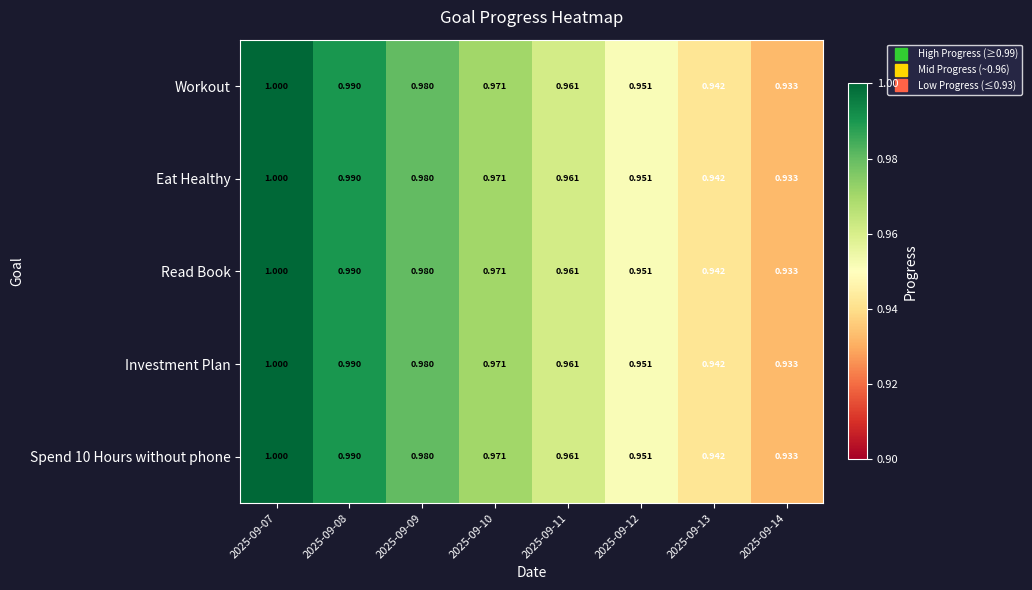

How many series are shown in this chart?

5